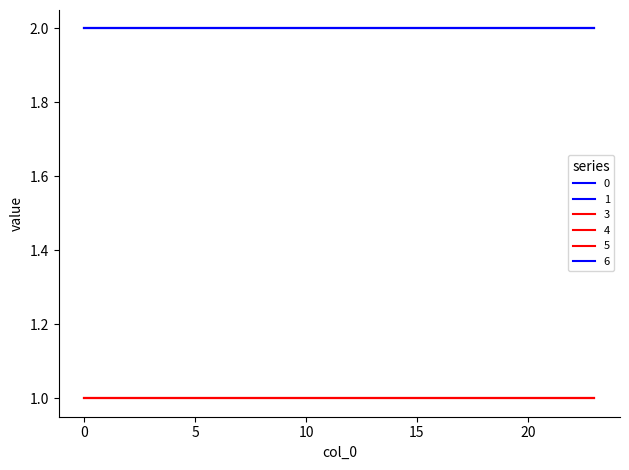

What is the maximum value for 5?

1